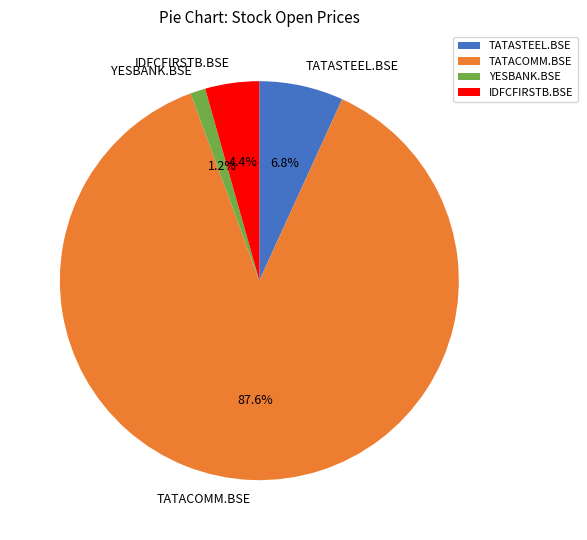

The IDFCFIRSTB.BSE slice represents 11% of the pie. True or false?

False